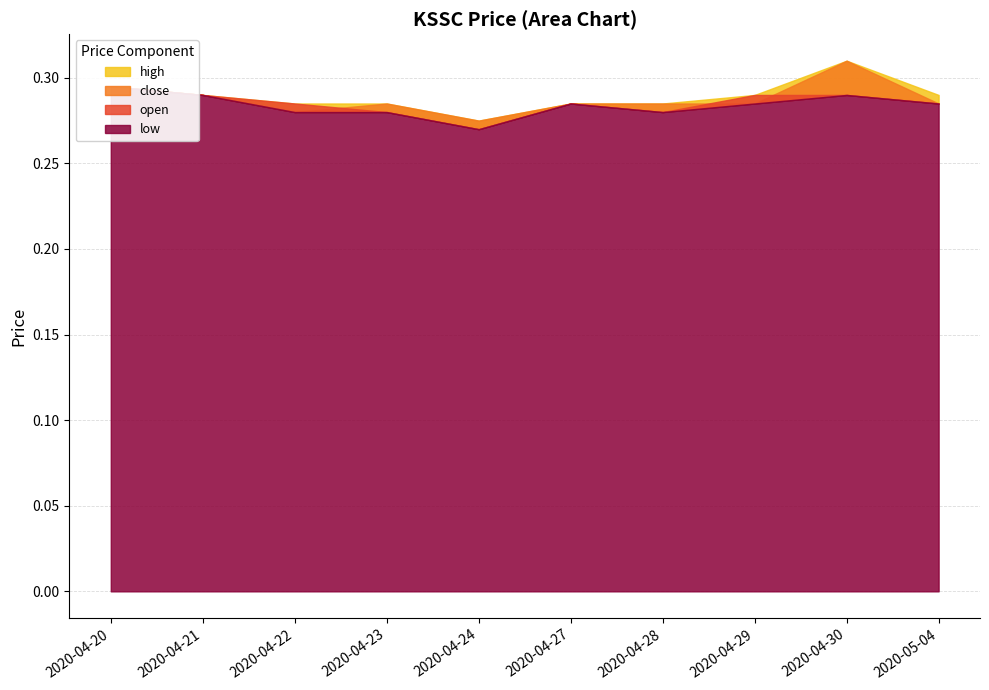

Does the chart display data point markers on the line(s)?

No